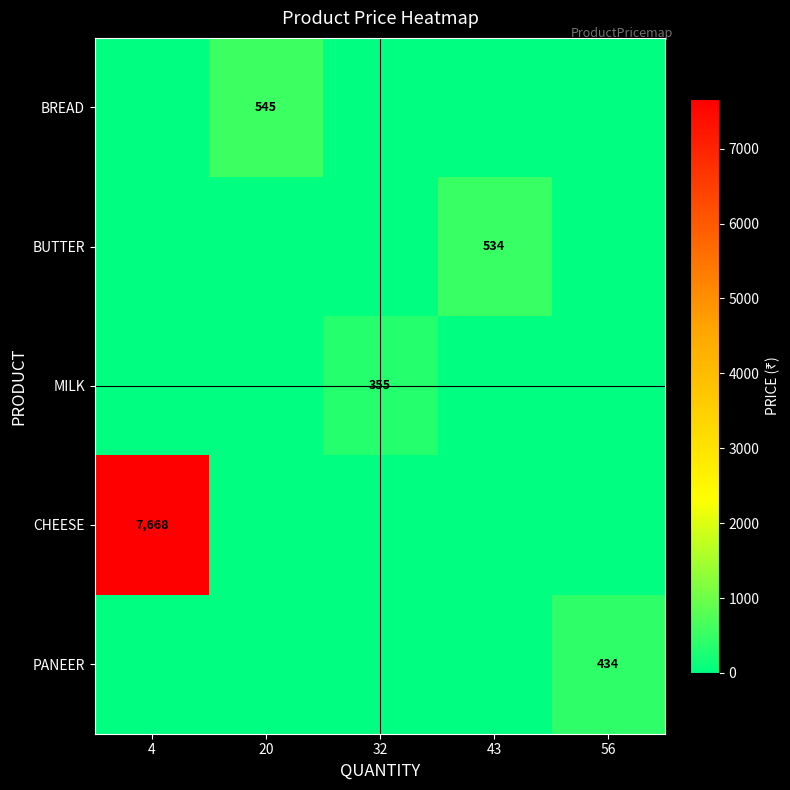

What is the total value across all series at 56?

434